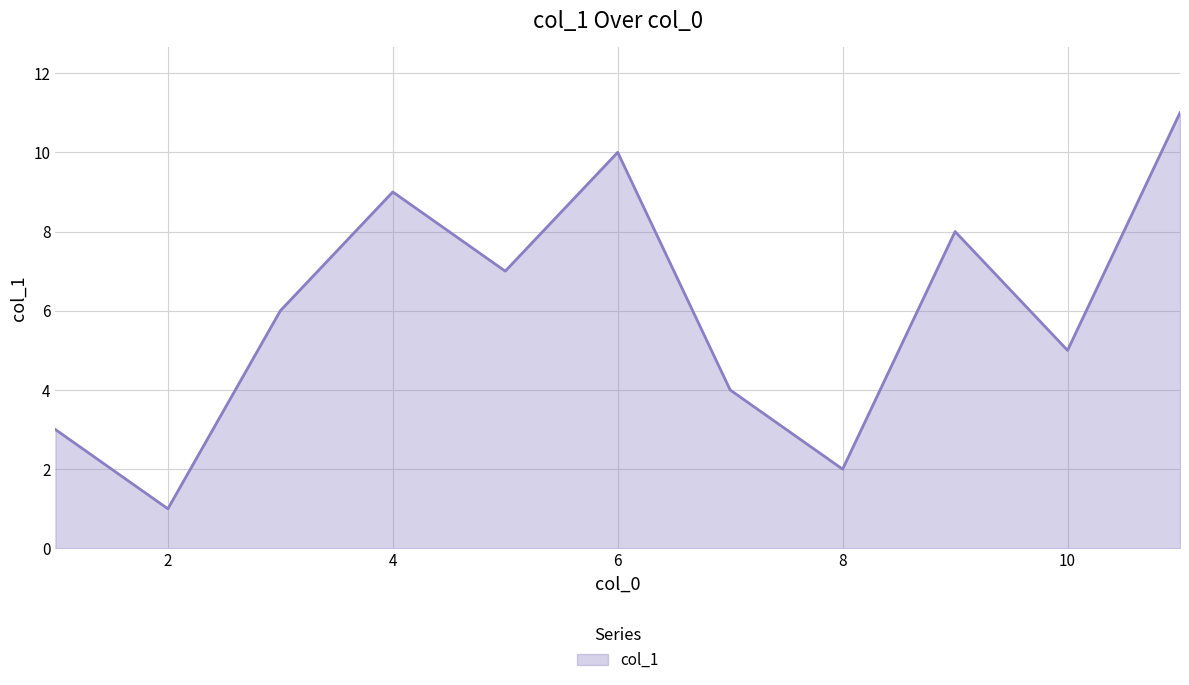

What is the greatest value displayed?

11